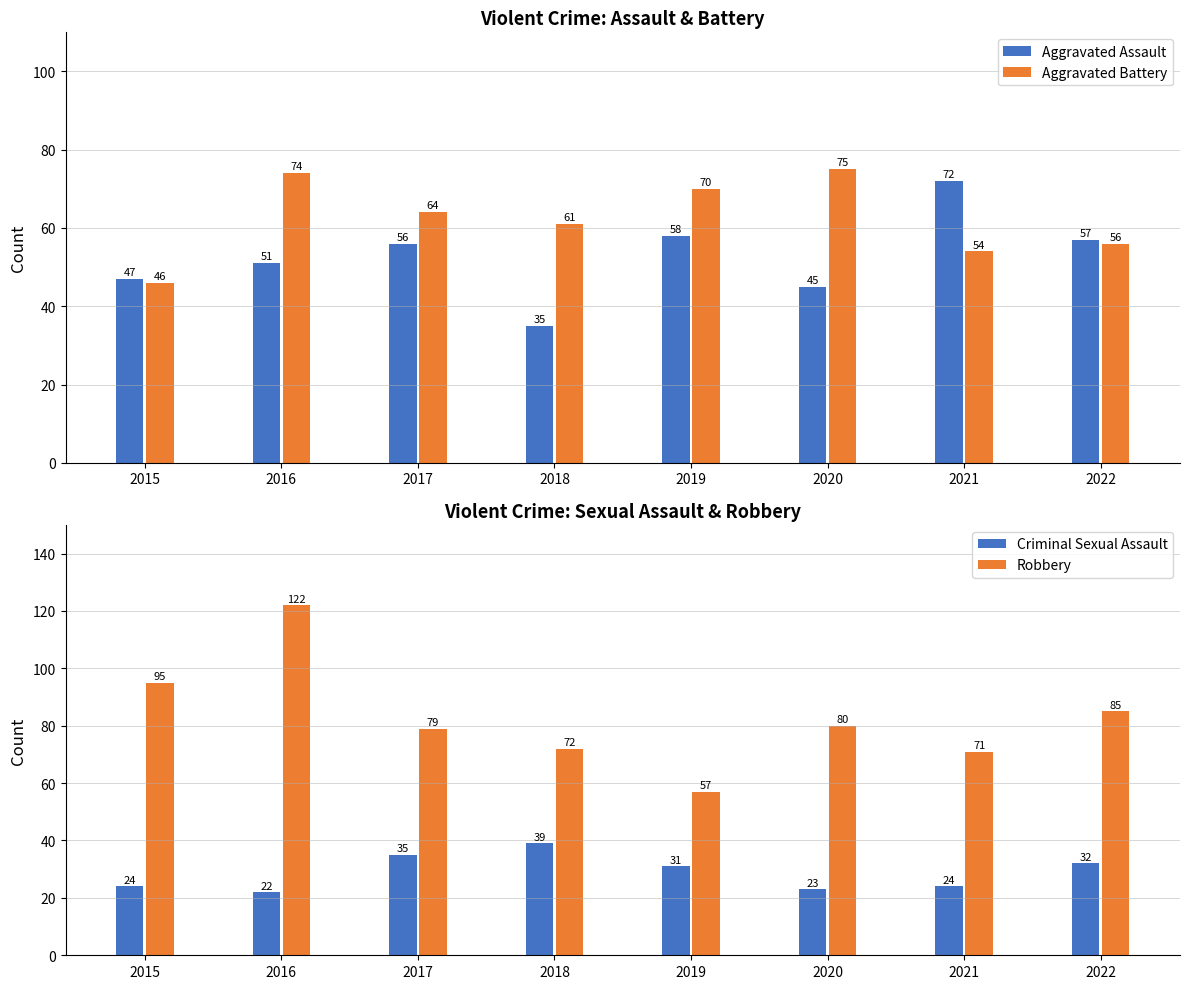

What is the sum of all Aggravated Assault values?

421